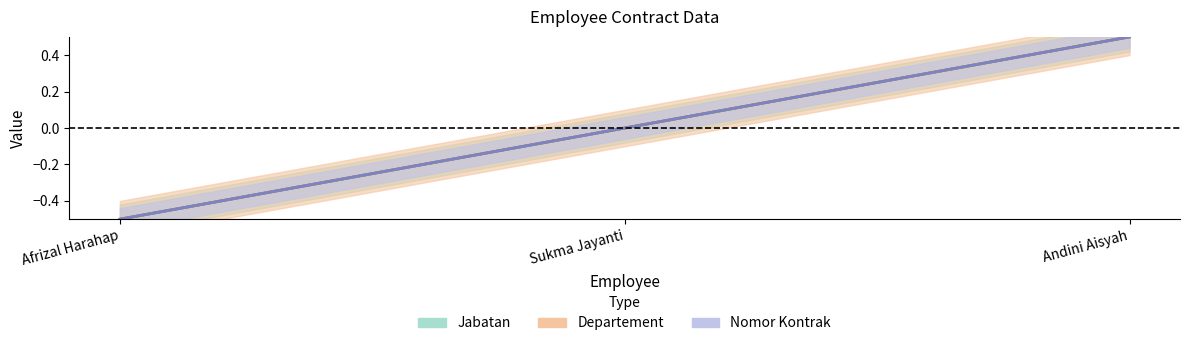

What is the difference between the maximum and minimum values in the Nomor Kontrak series?

1.0